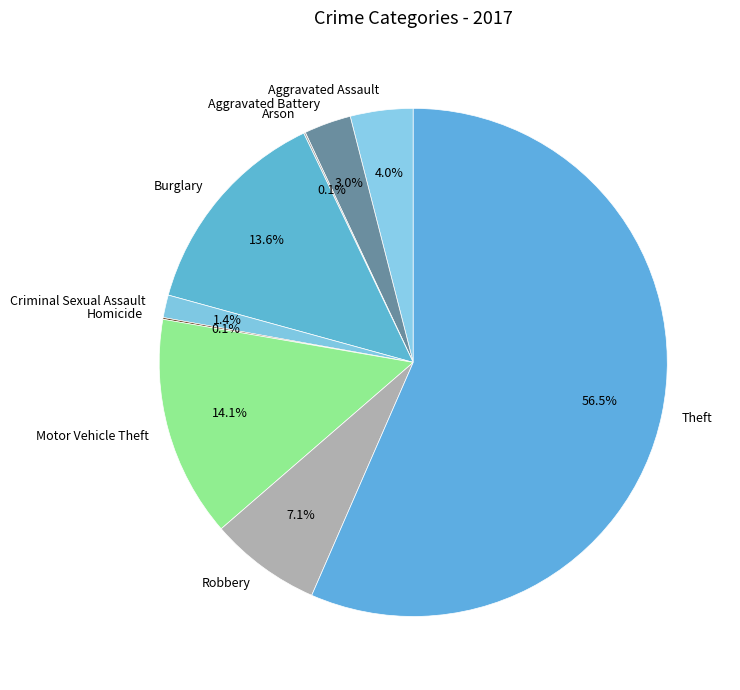

Between Motor Vehicle Theft and Criminal Sexual Assault, which is larger?

Motor Vehicle Theft